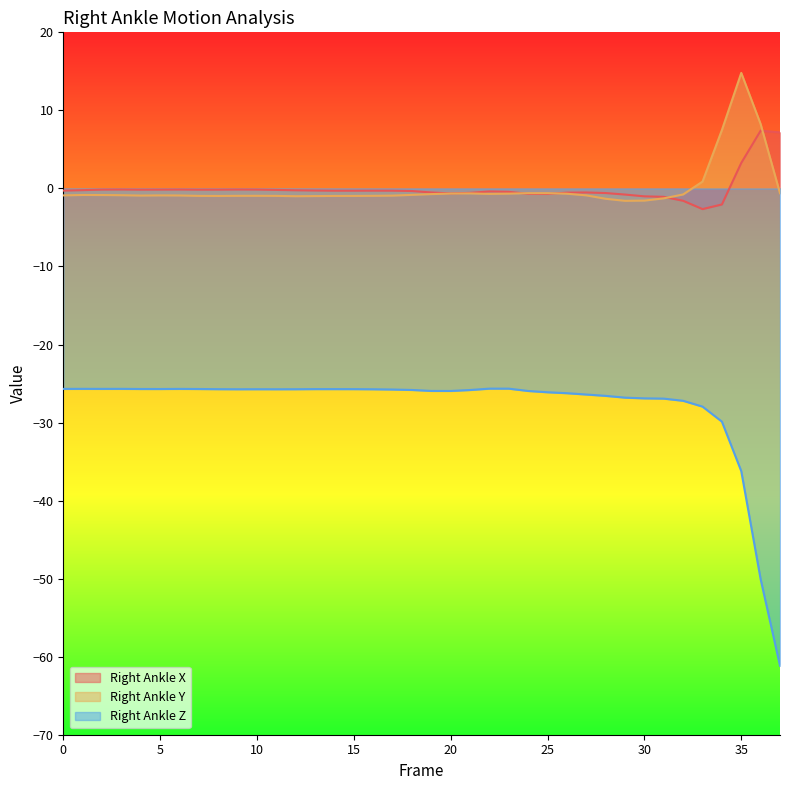

What is the value of the Right_Ankle_Z point at the 30th from the left?

-26.8